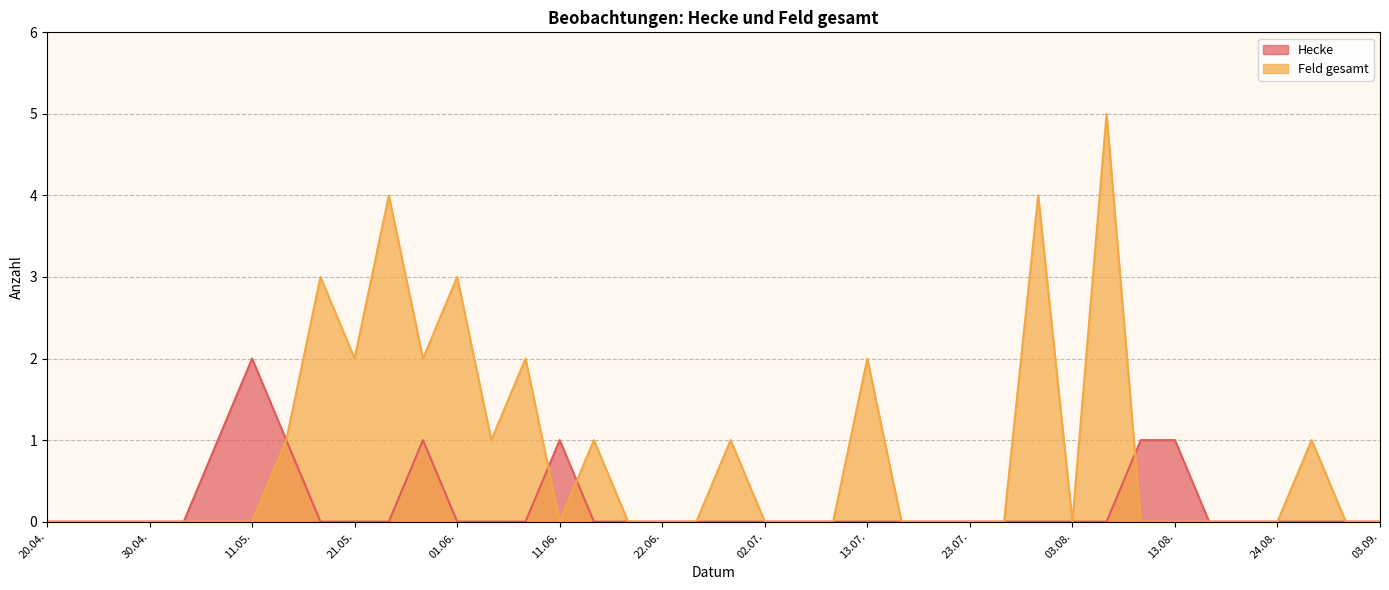

How many lines are shown in the chart?

2